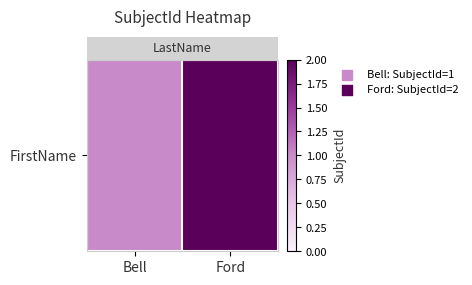

List the labels in order of value, largest first.

Ford, Bell